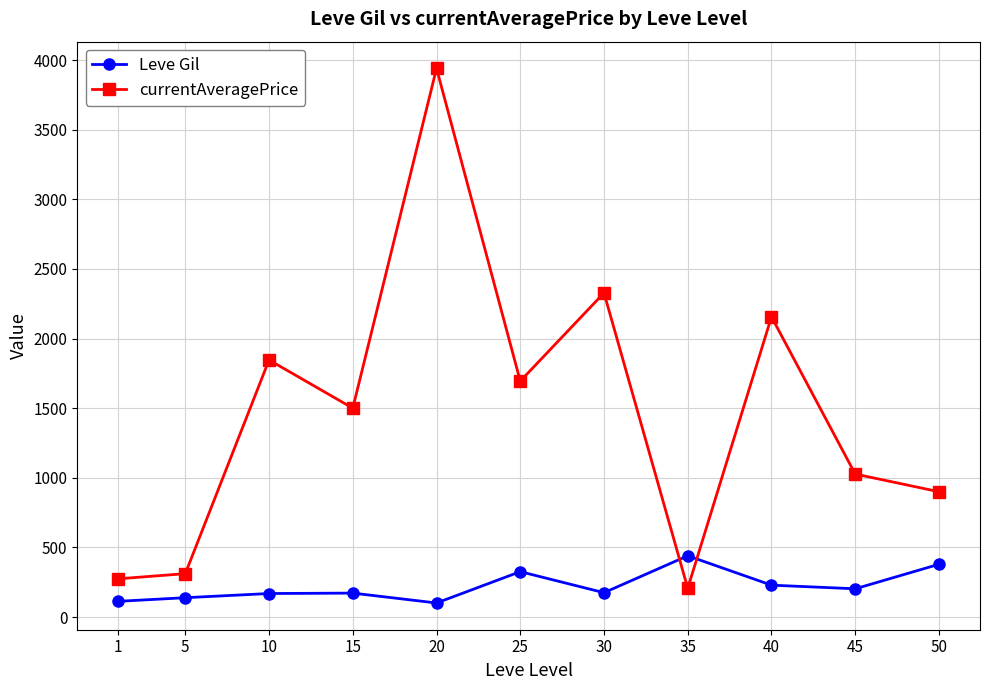

Is this an area chart (filled region under the line)?

No